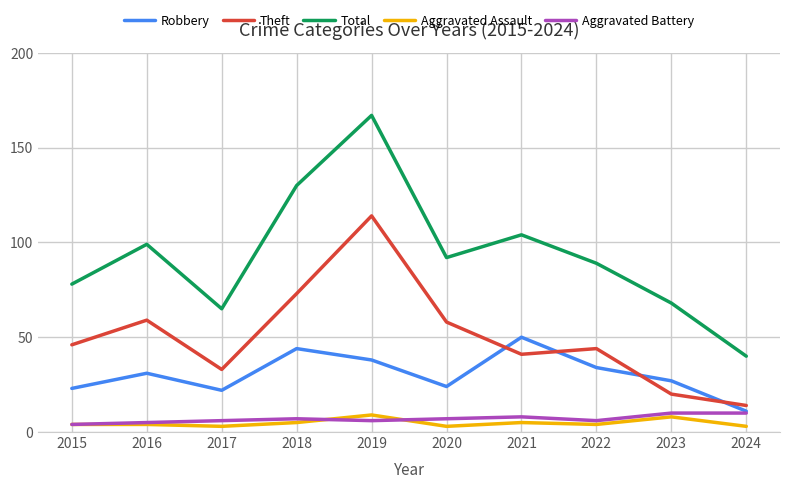

True or false: Aggravated Battery and Theft cross at least once.

False